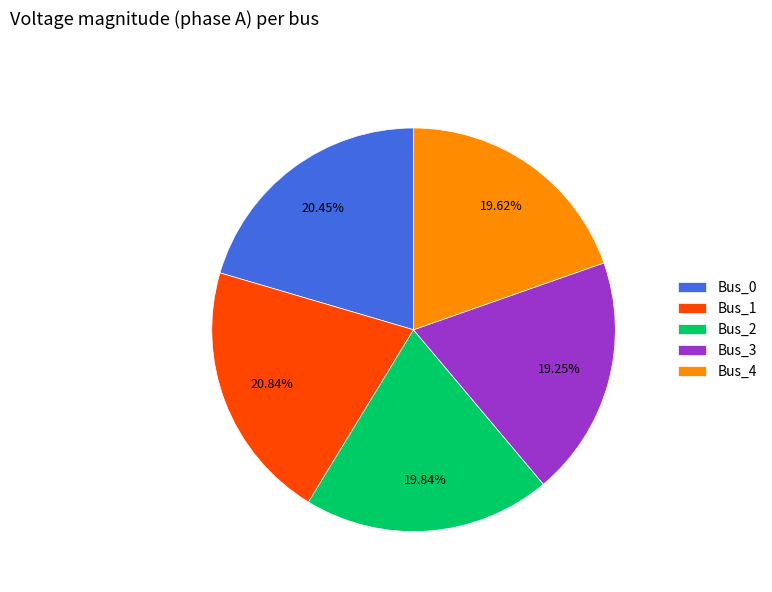

Between Bus_4 and Bus_1, which is larger?

Bus_1